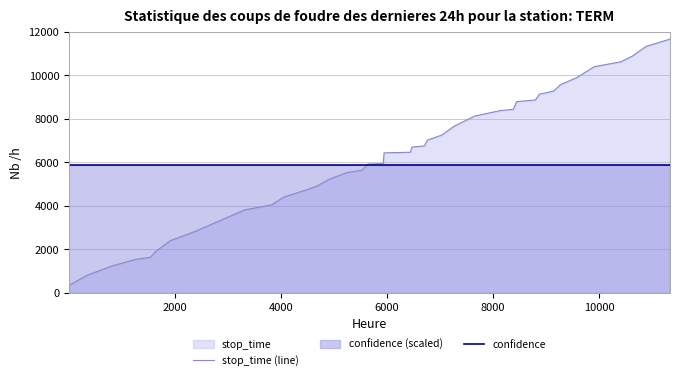

What is the minimum value for stop_time (line)?

347.0